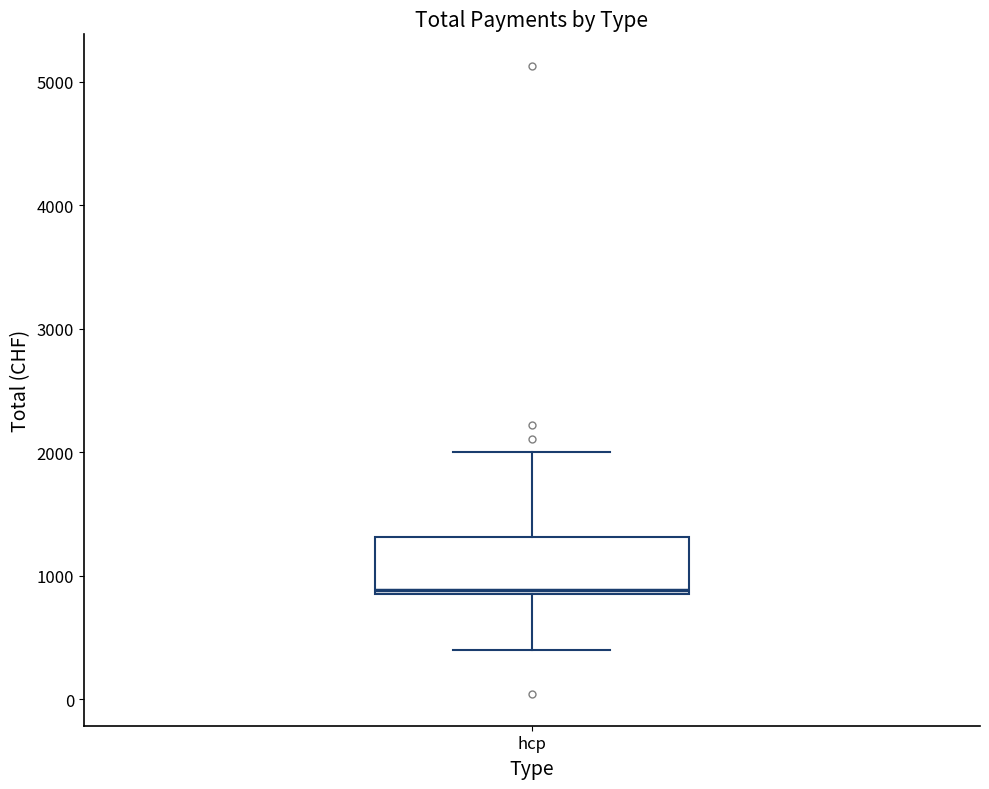

Read this box plot against the y-axis: the position of the median line, the range covered by the box, and the ends of both whiskers. The values are not printed on the chart, so give them approximately, as read against the axis.

median 900 (just above the box's lower edge), box 900 to 1300, whiskers 400 to 2000